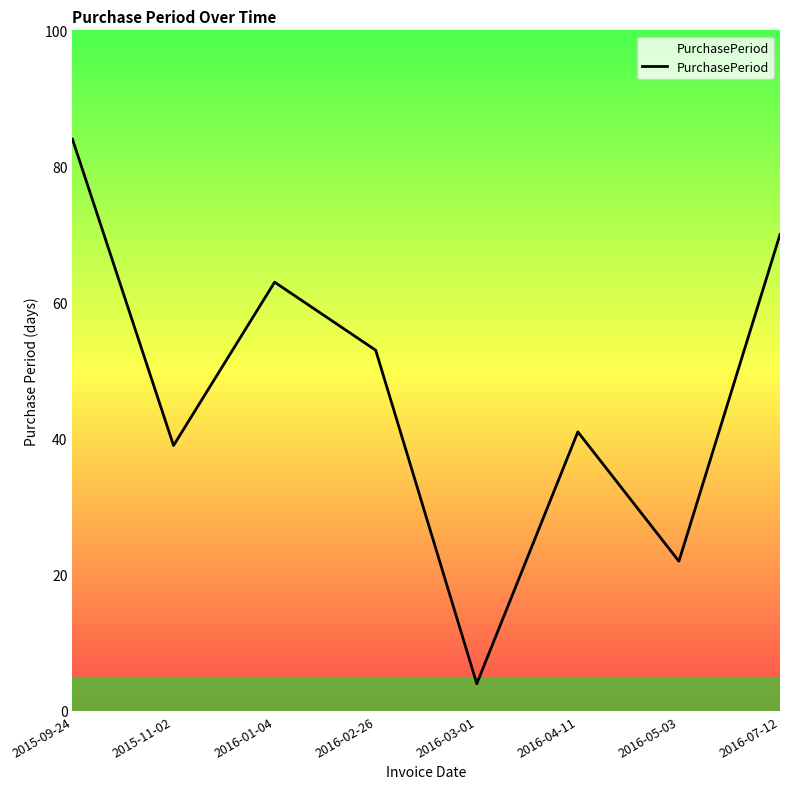

Rank the categories by value from lowest to highest.

2016-03-01, 2016-05-03, 2015-11-02, 2016-04-11, 2016-02-26, 2016-01-04, 2016-07-12, 2015-09-24